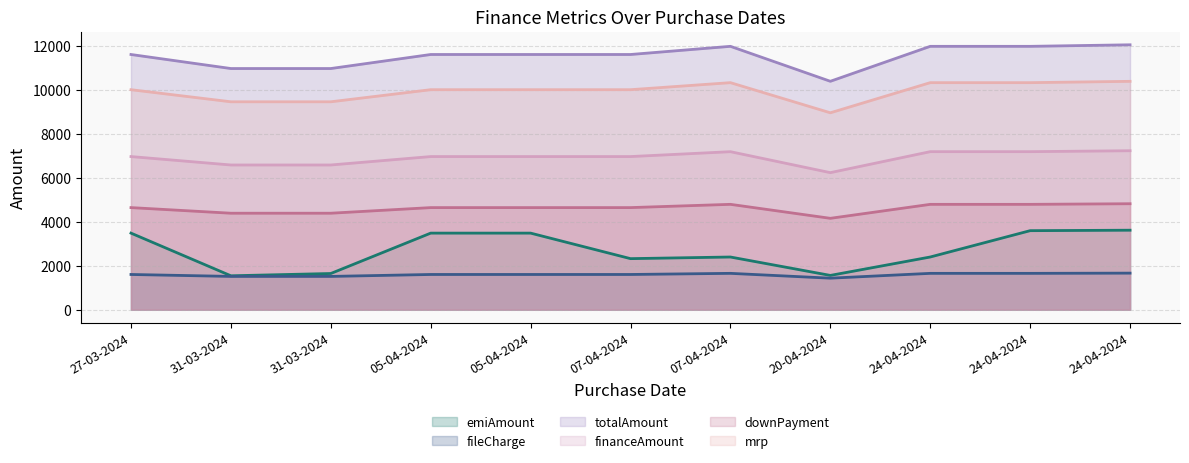

The emiAmount series shows 1503.9 at 24-04-2024. True or false?

False